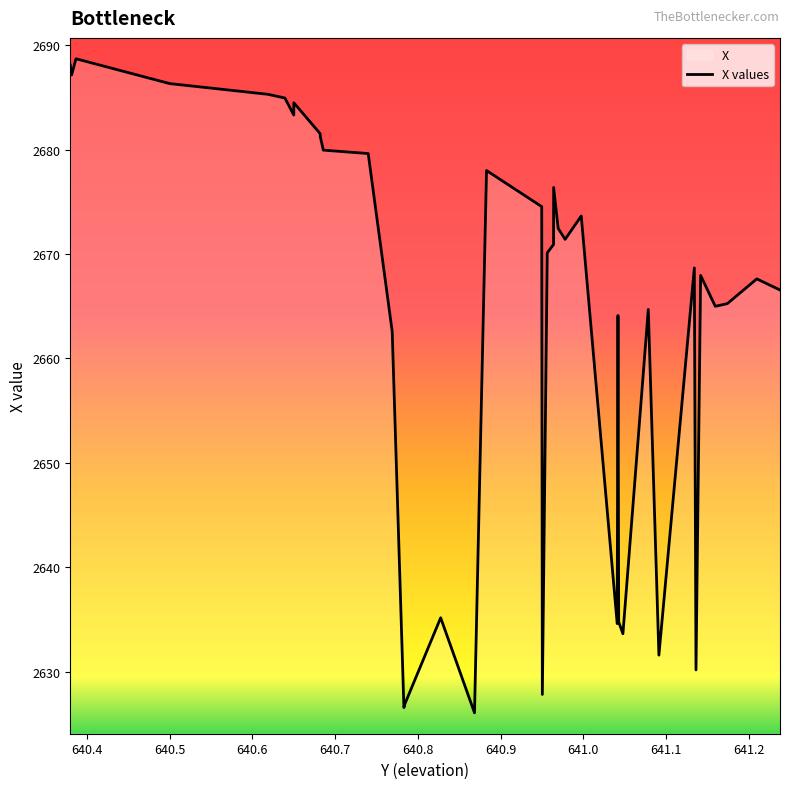

True or false: there are more than 0 points higher than both neighbors.

True